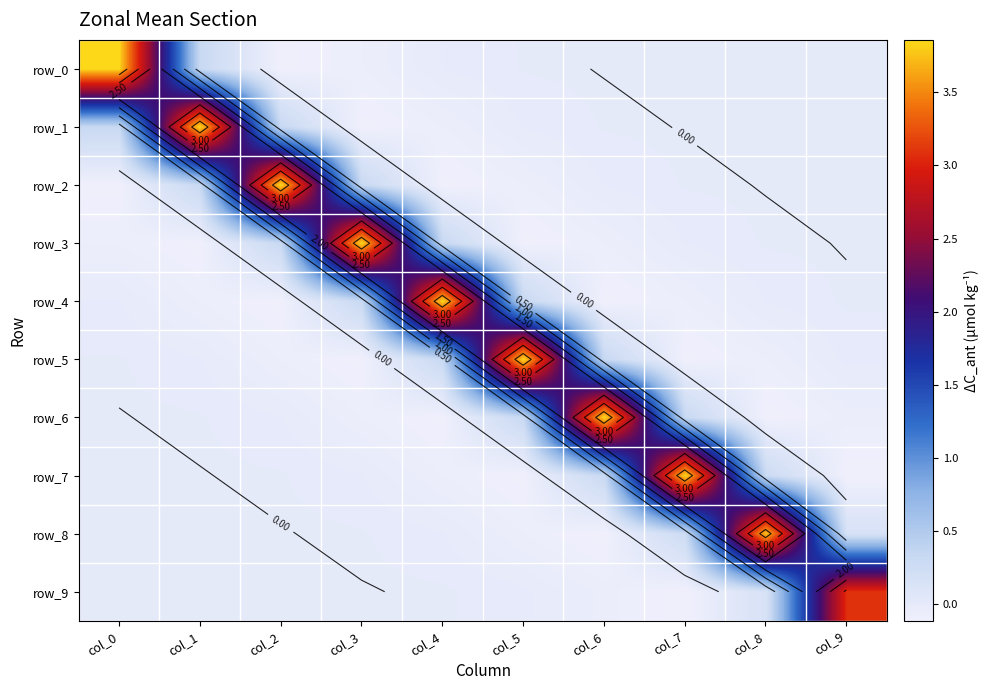

Reading right to left, what are all the values shown in this chart?

row_0: 0.0	0.0	0.0	0.0	-0.0	-0.0	-0.1	-0.1	0.3	3.9
row_1: 0.0	0.0	0.0	-0.0	-0.0	-0.1	-0.1	0.3	3.9	0.3
row_2: 0.0	0.0	-0.0	-0.0	-0.1	-0.1	0.3	3.9	0.3	-0.1
row_3: 0.0	-0.0	-0.0	-0.1	-0.1	0.3	3.9	0.3	-0.1	-0.1
row_4: -0.0	-0.0	-0.1	-0.1	0.3	3.9	0.3	-0.1	-0.1	-0.0
row_5: -0.0	-0.1	-0.1	0.3	3.9	0.3	-0.1	-0.1	-0.0	-0.0
row_6: -0.1	-0.1	0.3	3.9	0.3	-0.1	-0.1	-0.0	-0.0	0.0
row_7: -0.1	0.3	3.8	0.3	-0.1	-0.1	-0.0	-0.0	0.0	0.0
row_8: 0.2	3.7	0.3	-0.1	-0.1	-0.0	-0.0	0.0	0.0	0.0
row_9: 3.1	0.2	-0.1	-0.1	-0.0	-0.0	0.0	0.0	0.0	0.0